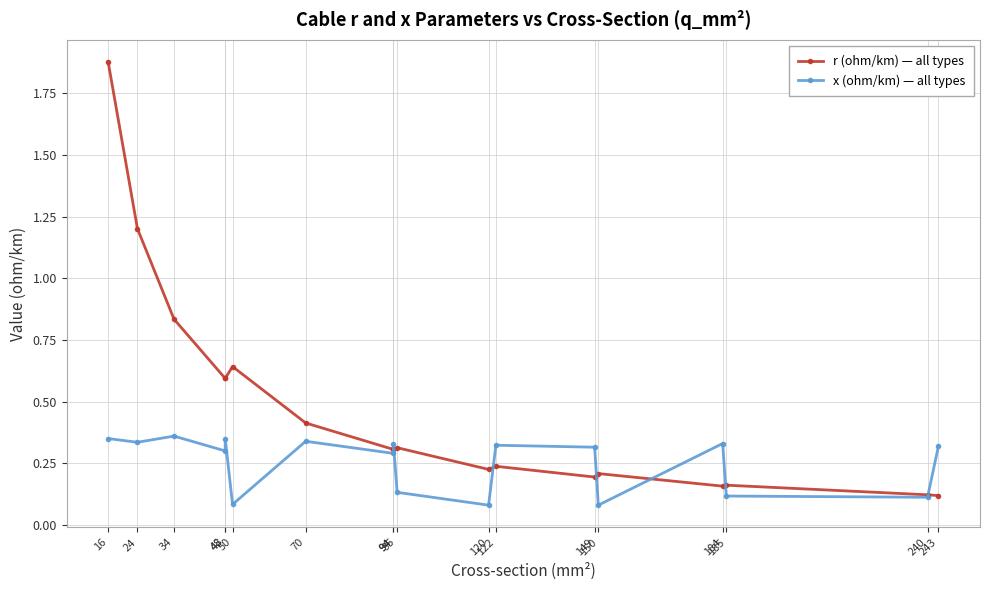

Reading right to left, extract all data points from this chart.

r (ohm/km) — all types: 0.1	0.1	0.2	0.2	0.2	0.2	0.2	0.2	0.3	0.3	0.3	0.4	0.6	0.6	0.6	0.8	1.2	1.9
x (ohm/km) — all types: 0.3	0.1	0.1	0.3	0.1	0.3	0.3	0.1	0.1	0.3	0.3	0.3	0.1	0.3	0.3	0.4	0.3	0.3